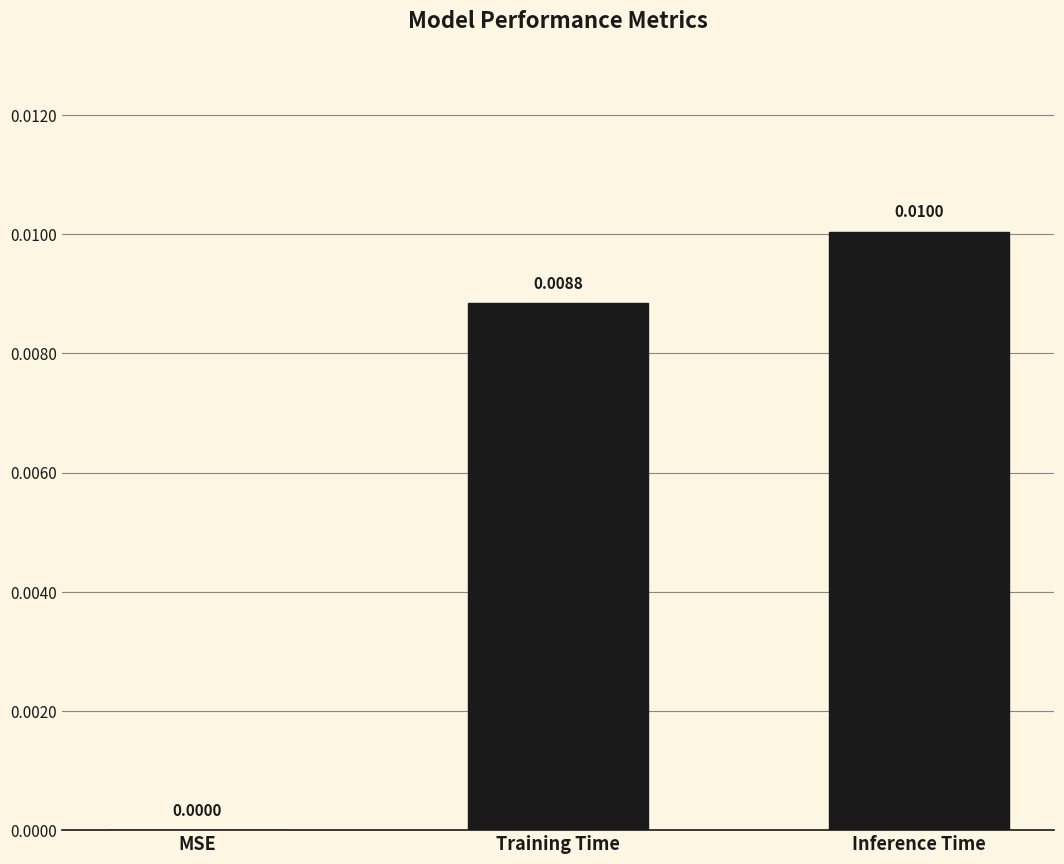

How many series are shown in this chart?

1